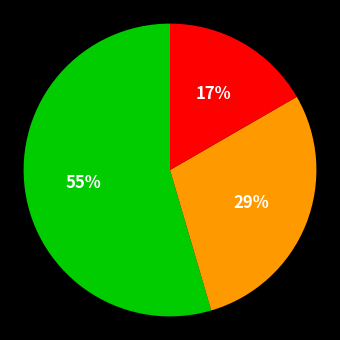

To the nearest percent, what is the average slice percentage?

33%